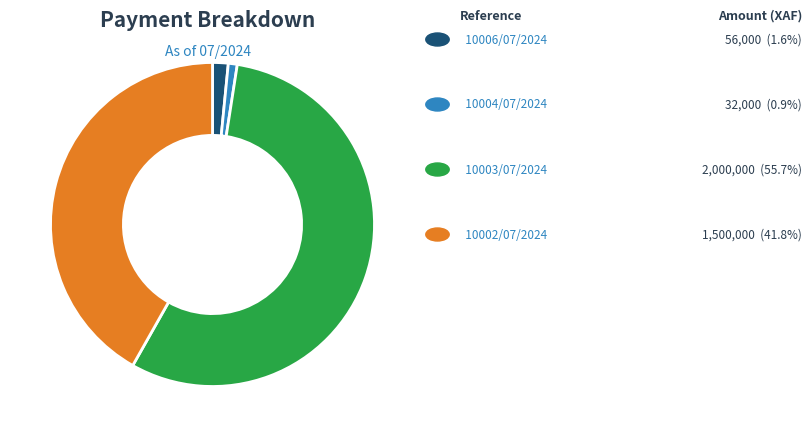

Is there a majority slice in this chart?

Yes